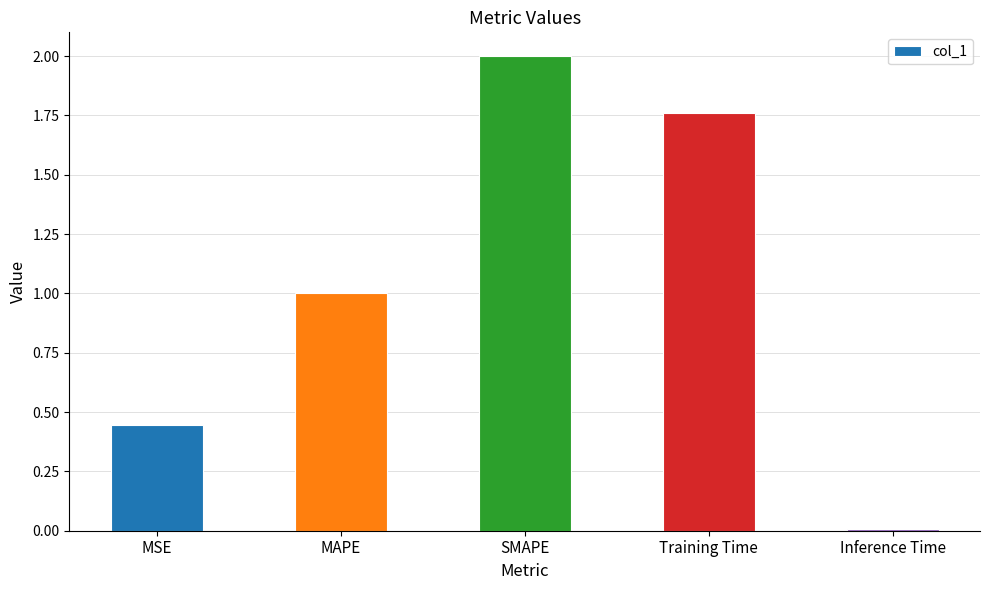

What is the sum of all values?

5.2